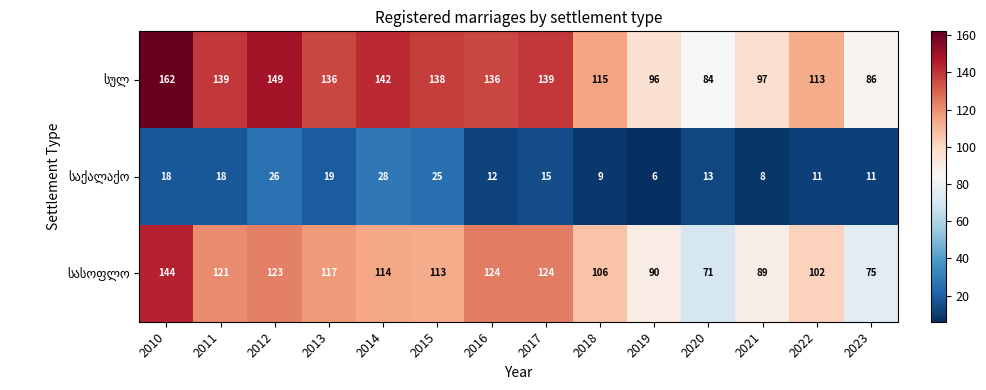

At how many categories does at least one series exceed 95?

12